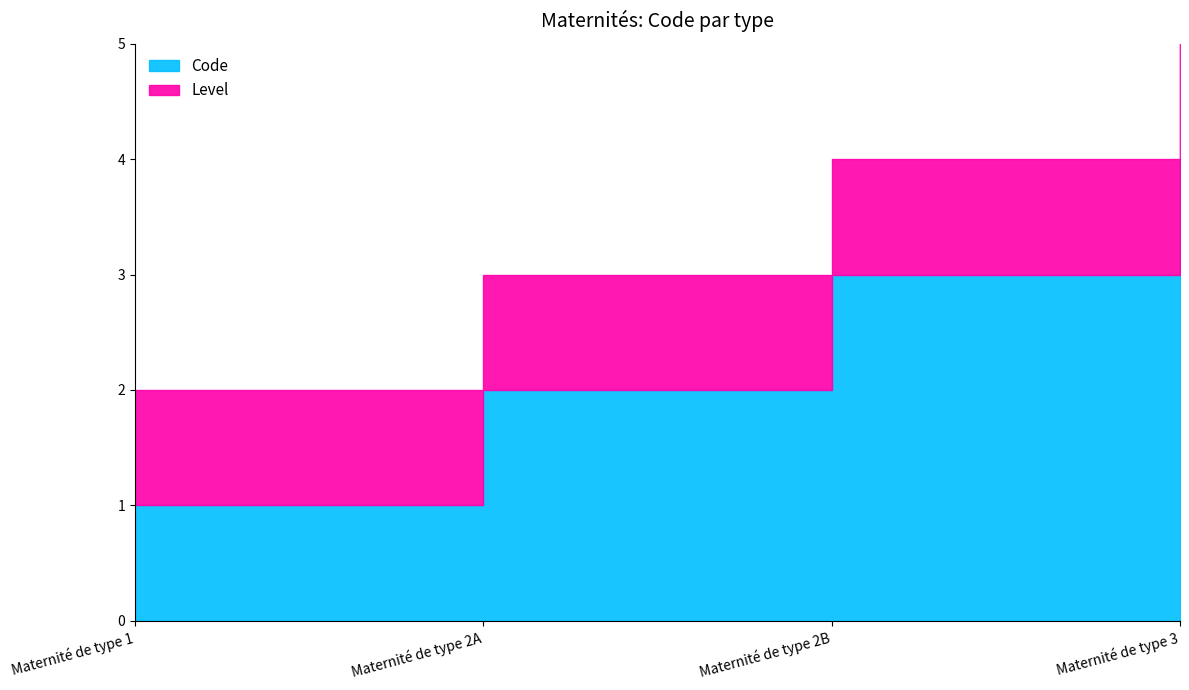

Which category has the lowest value in the Level series?

Maternité de type 1